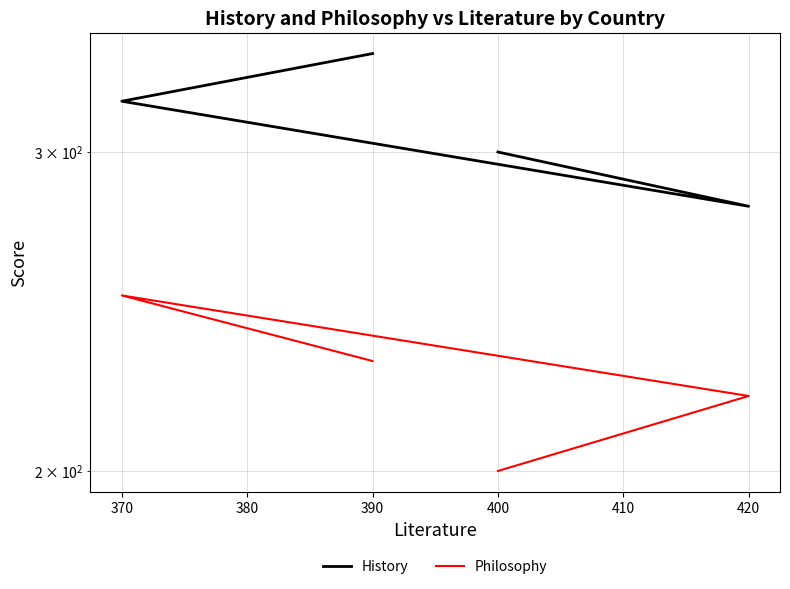

True or false: History has more than 0 points higher than both neighbors.

False